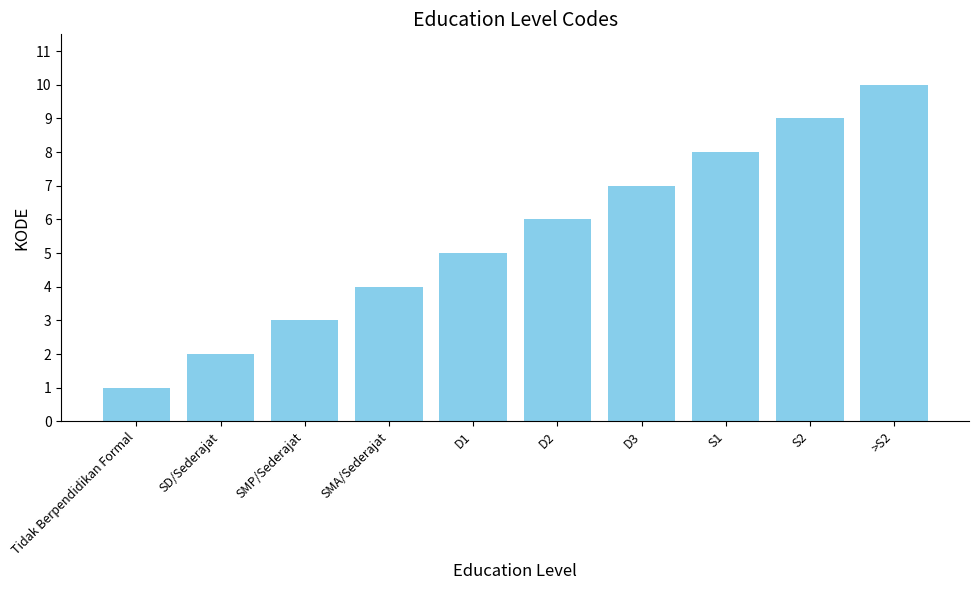

The value at >S2 is 18. True or false?

False